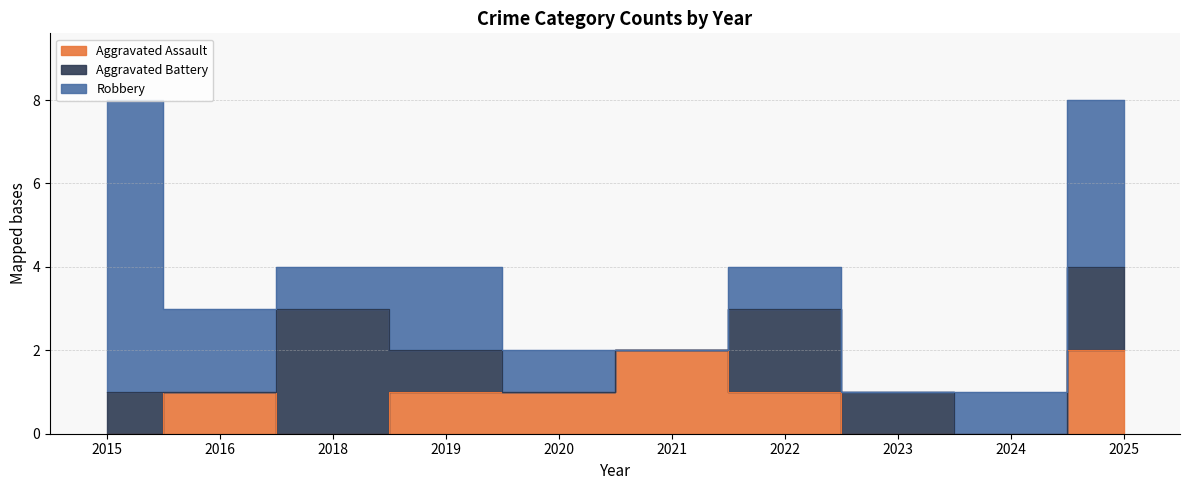

Is it true that Robbery equals 1 at 2024?

True